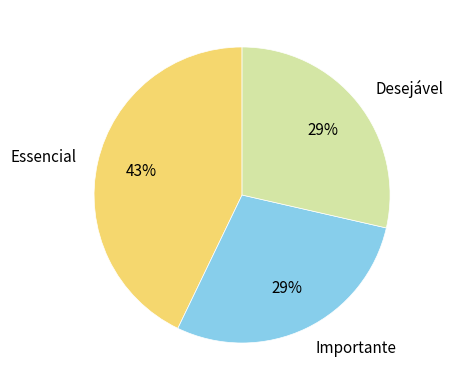

To the nearest percent, what percentage of the pie is Importante?

29%